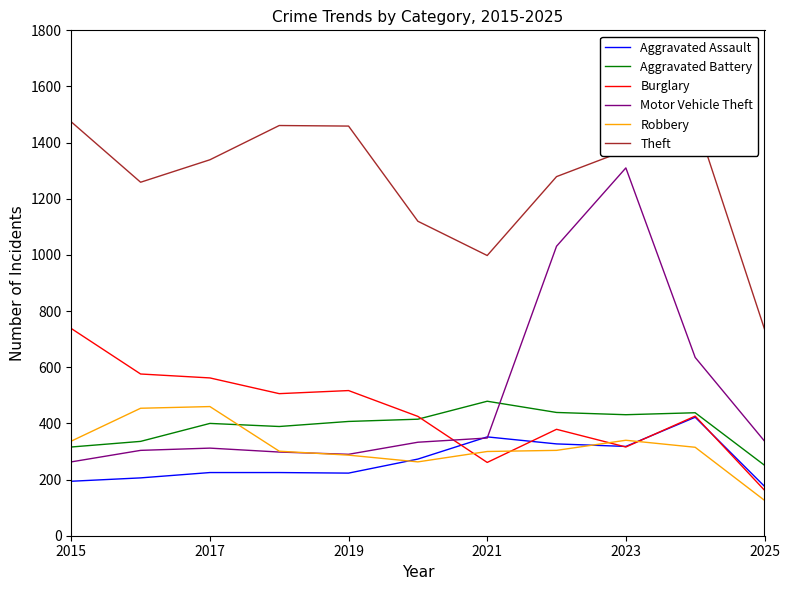

In Aggravated Battery, how many points are lower than both neighbors (excluding endpoints)?

2